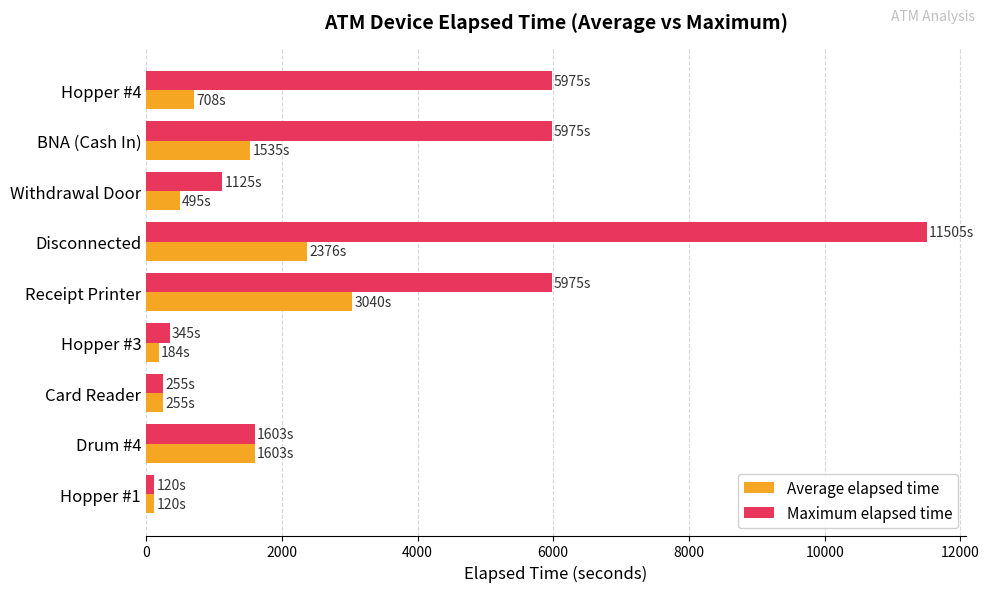

True or false: Maximum elapsed time has a value of 20240.1 at Disconnected.

False